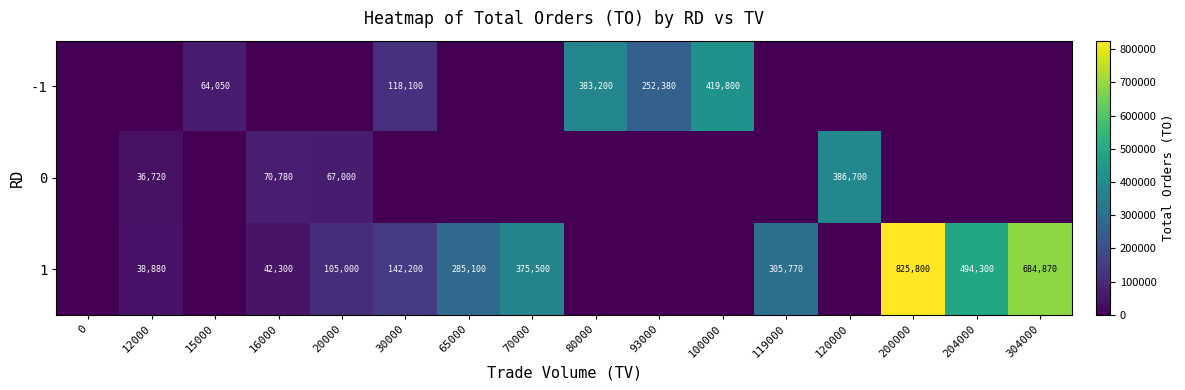

Is it true that 0 equals 586969 at 120000?

False